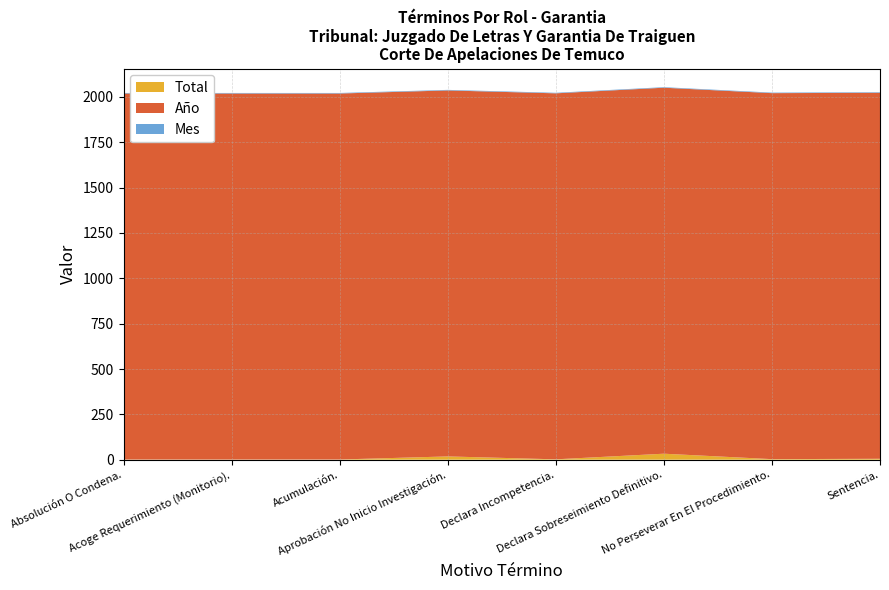

Reading left to right, list all the values displayed in this chart.

Total: Absolución O Condena.=1	Acoge Requerimiento (Monitorio).=1	Acumulación.=1	Aprobación No Inicio Investigación.=18	Declara Incompetencia.=2	Declara Sobreseimiento Definitivo.=33	No Perseverar En El Procedimiento.=3	Sentencia.=5
Año: Absolución O Condena.=2018	Acoge Requerimiento (Monitorio).=2018	Acumulación.=2018	Aprobación No Inicio Investigación.=2018	Declara Incompetencia.=2018	Declara Sobreseimiento Definitivo.=2018	No Perseverar En El Procedimiento.=2018	Sentencia.=2018
Mes: Absolución O Condena.=3	Acoge Requerimiento (Monitorio).=3	Acumulación.=3	Aprobación No Inicio Investigación.=3	Declara Incompetencia.=3	Declara Sobreseimiento Definitivo.=3	No Perseverar En El Procedimiento.=3	Sentencia.=3